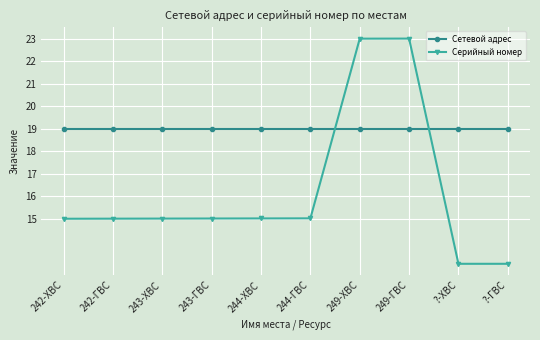

How many distinct data groups are displayed?

2